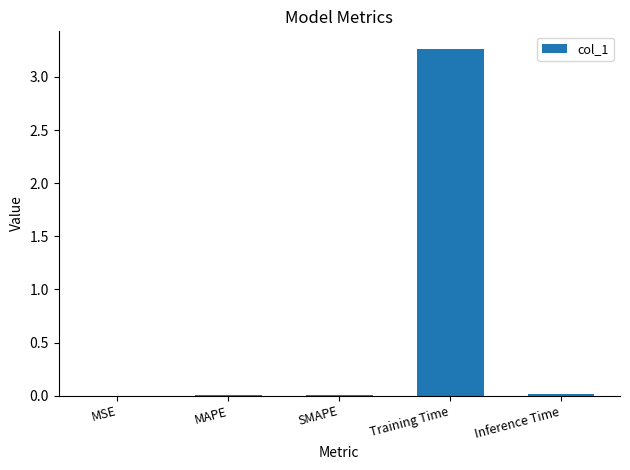

True or false: the data shows 0.0 at MSE.

True